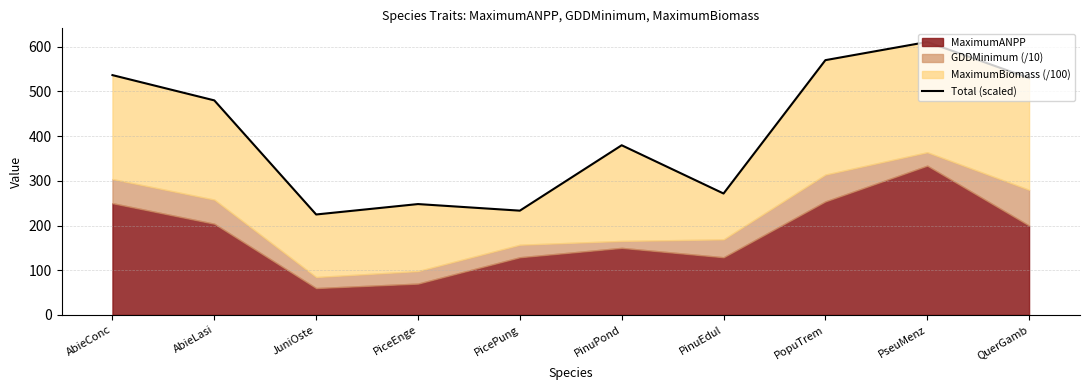

Reading left to right, list all the values displayed in this chart.

AbieConc=536.6	AbieLasi=480.1	JuniOste=224.7	PiceEnge=248.0	PicePung=233.3	PinuPond=379.6	PinuEdul=271.6	PopuTrem=570.1	PseuMenz=610.8	QuerGamb=530.0